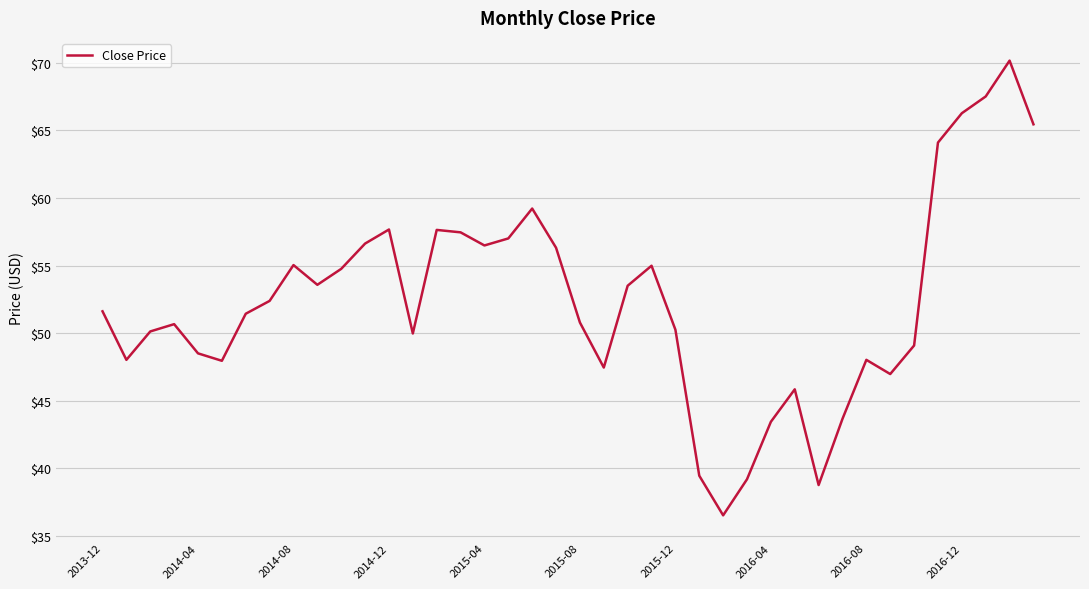

What is the difference between the maximum and minimum values?

33.6